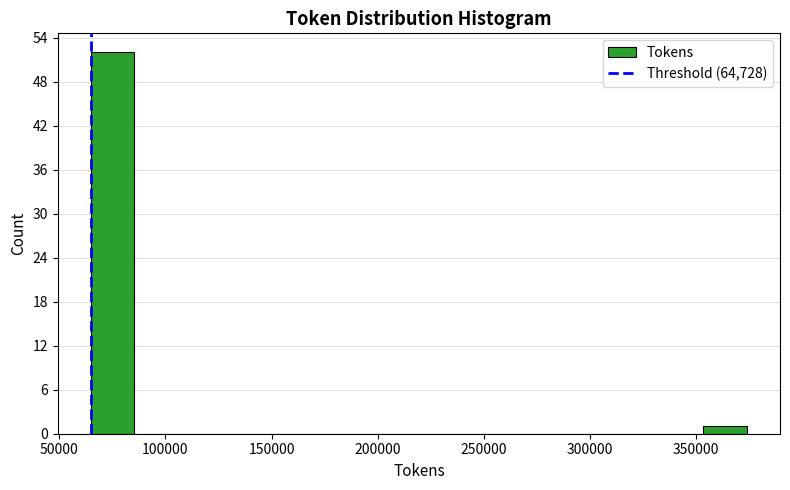

Reading left to right, transcribe this chart: for each bar, give the range it covers on the x-axis and its height. Neither the bar edges nor the heights are printed on the chart, so give them approximately, as read against the axes.

65000 to 85000: 52
85000 to 105000: 0
105000 to 125000: 0
125000 to 145000: 0
145000 to 170000: 0
170000 to 190000: 0
190000 to 210000: 0
210000 to 230000: 0
230000 to 250000: 0
250000 to 270000: 0
270000 to 290000: 0
290000 to 310000: 0
310000 to 335000: 0
335000 to 355000: 0
355000 to 375000: 1